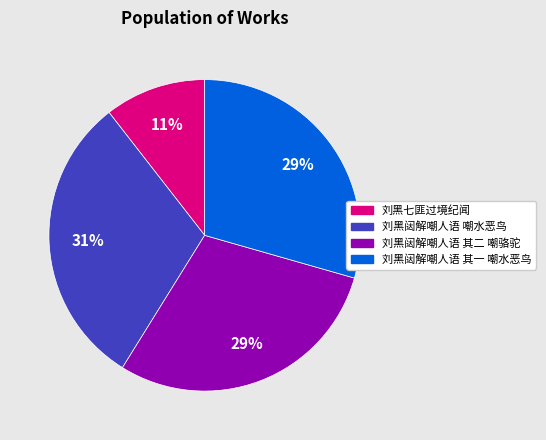

Does any single category account for the majority?

No